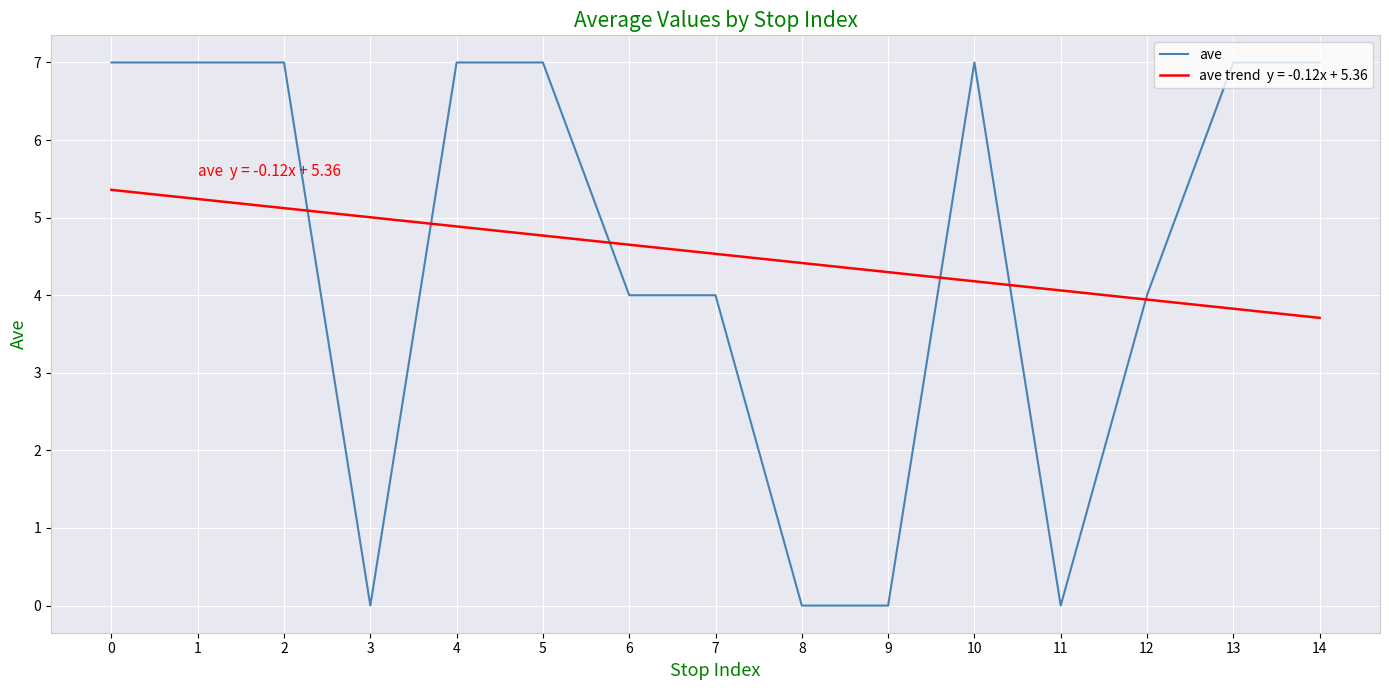

What is the greatest value displayed?

7.0